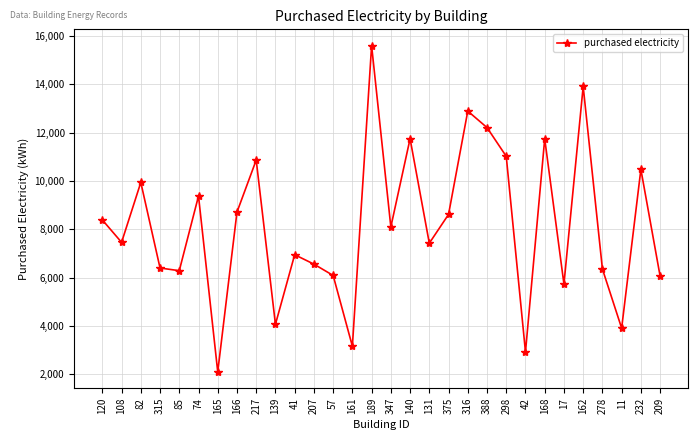

How many distinct data groups are displayed?

1